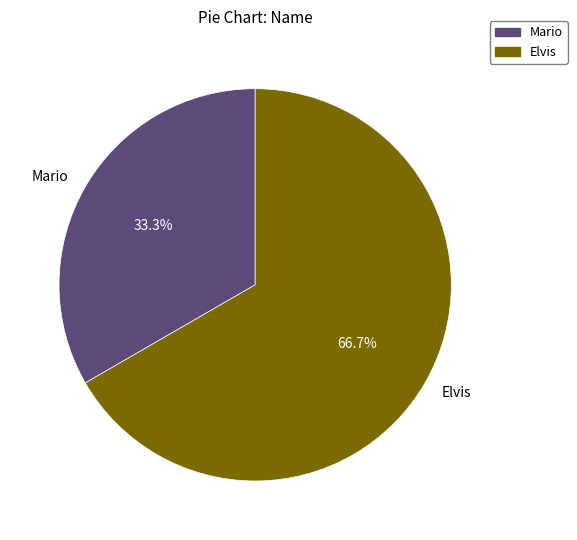

What percentage do Mario and Elvis together represent?

100.0%